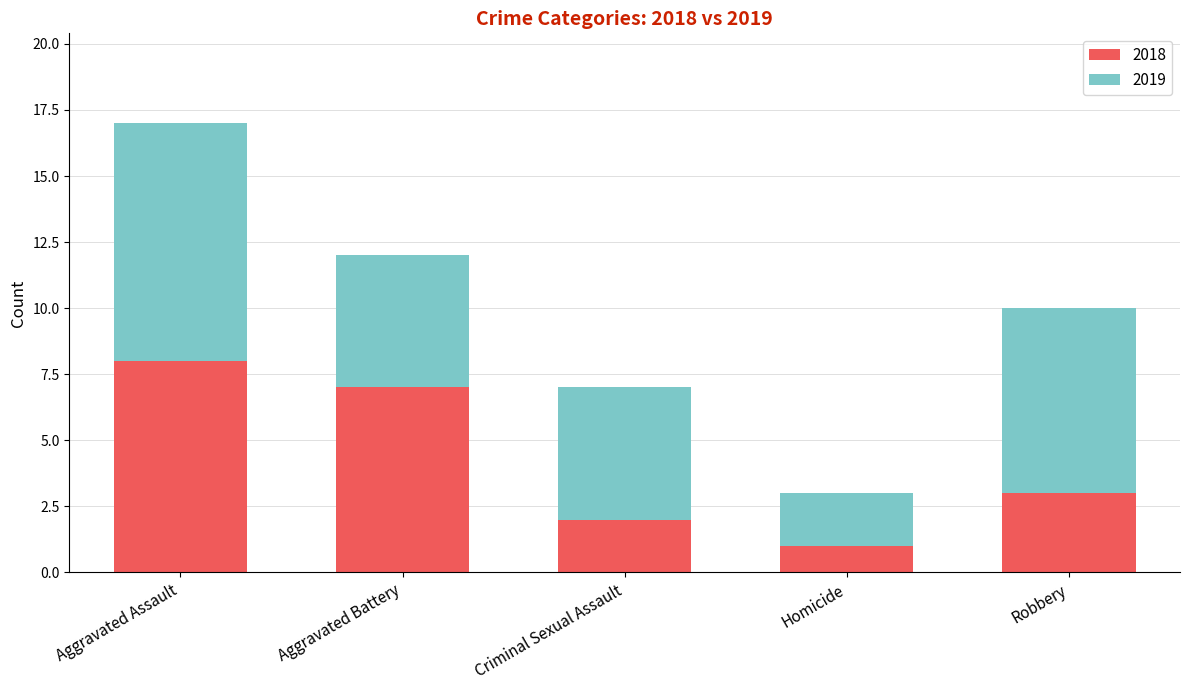

What is the total value across all series at Robbery?

10